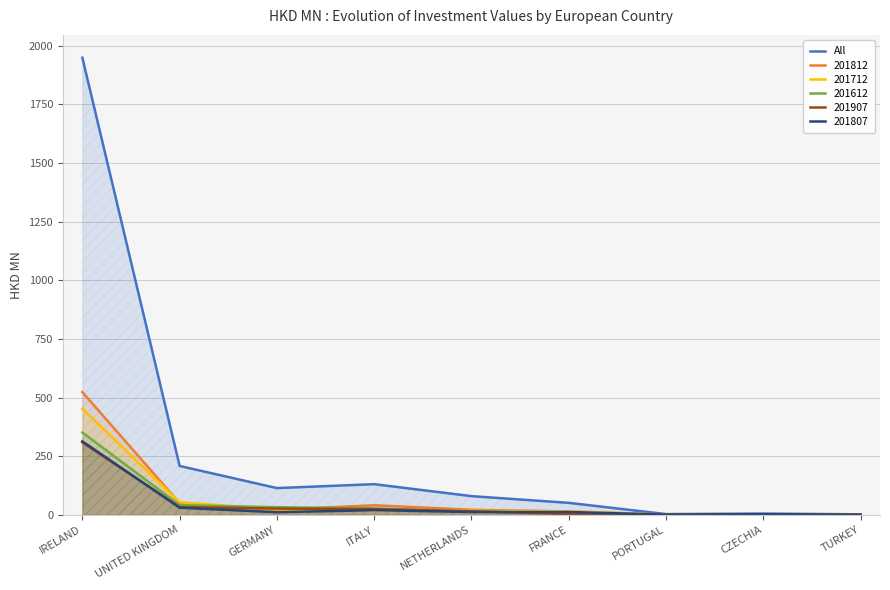

At which category does the data reach its first local peak?

ITALY